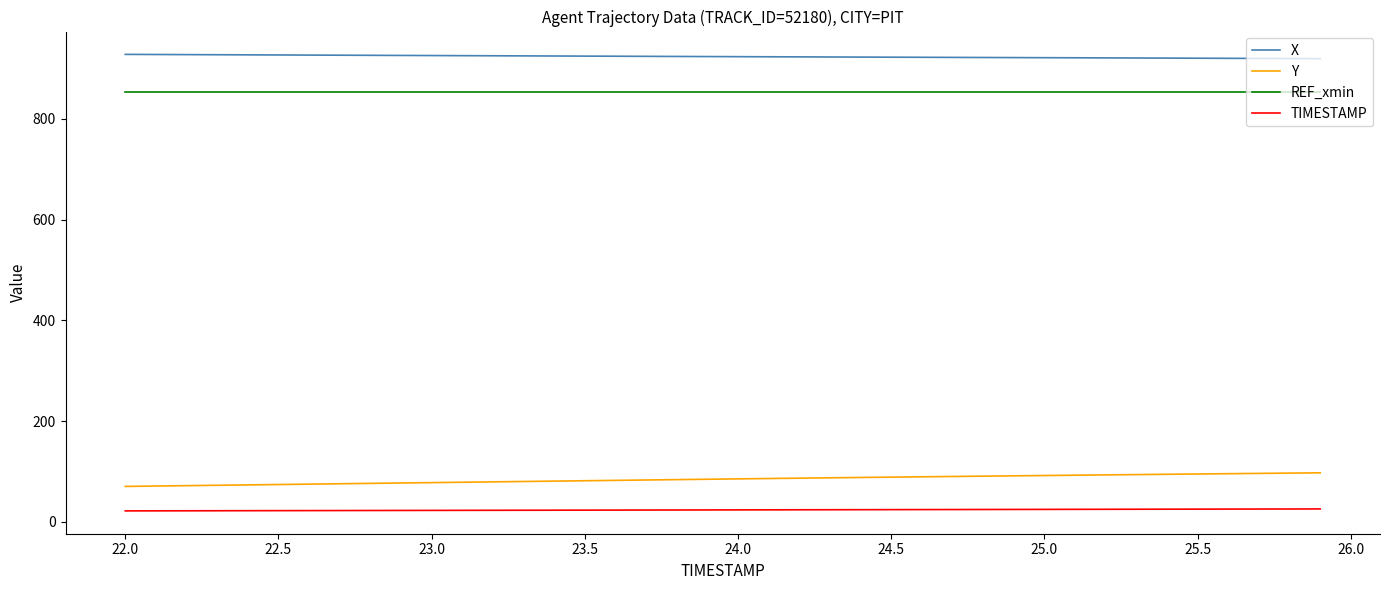

True or false: REF_xmin and X cross at least once.

False